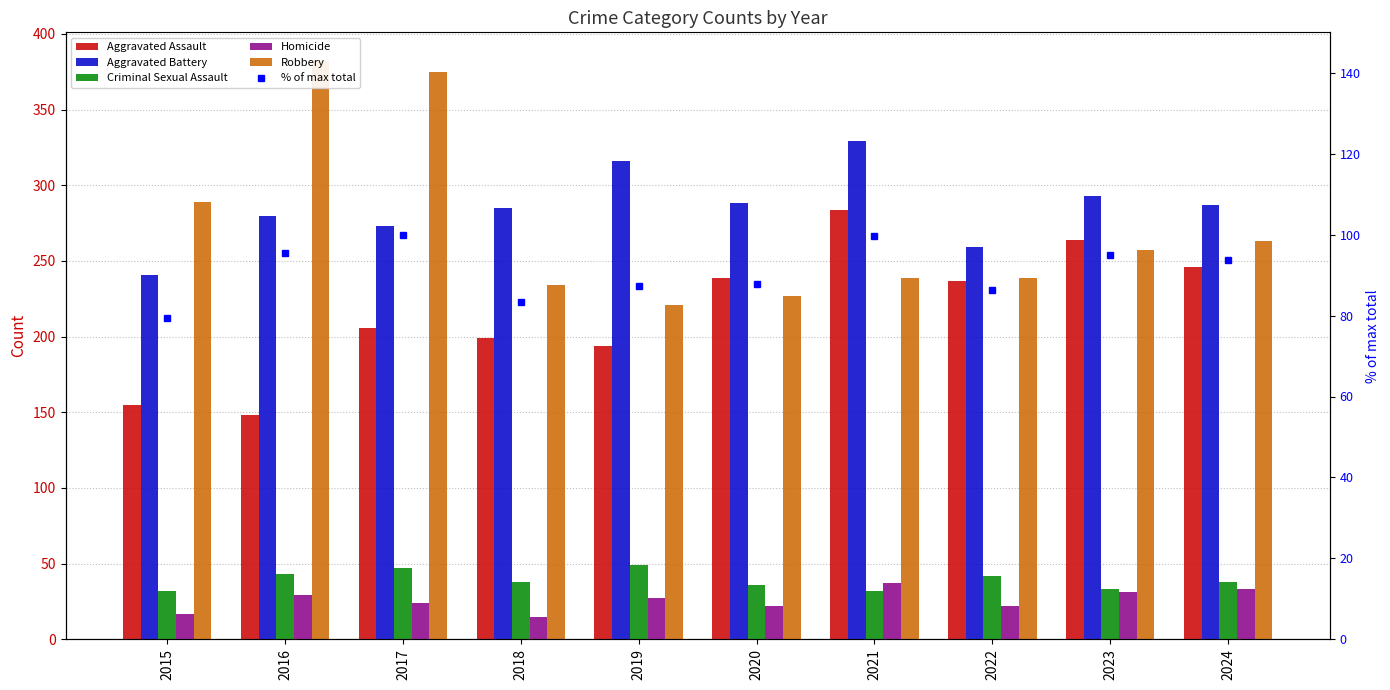

Is it true that Robbery equals 367.5 at 2024?

False